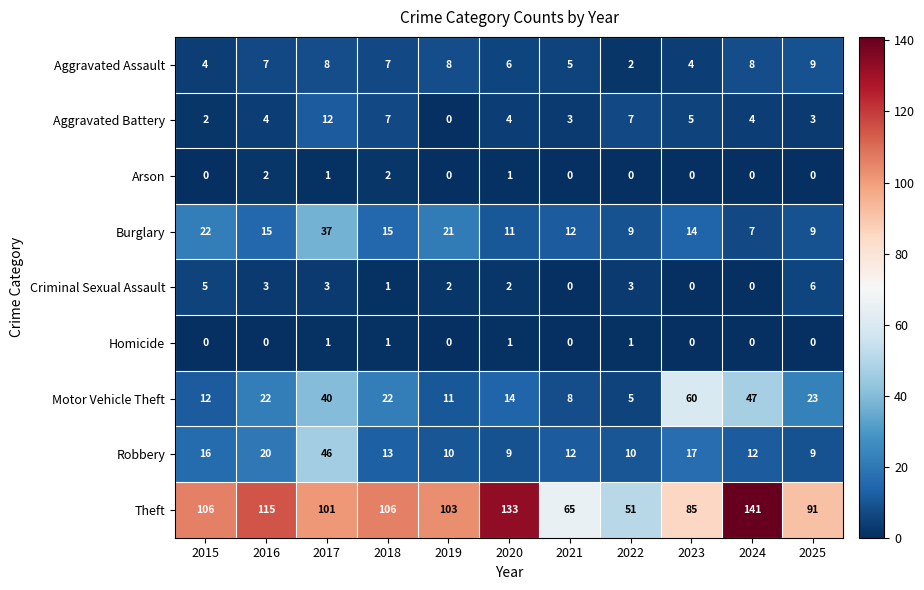

The value of Robbery at 2023 is 5. True or false?

False